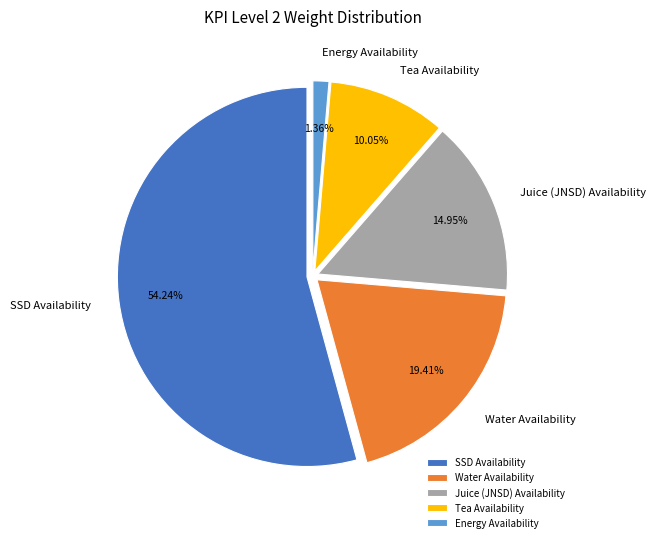

Is SSD Availability the majority of the pie?

Yes